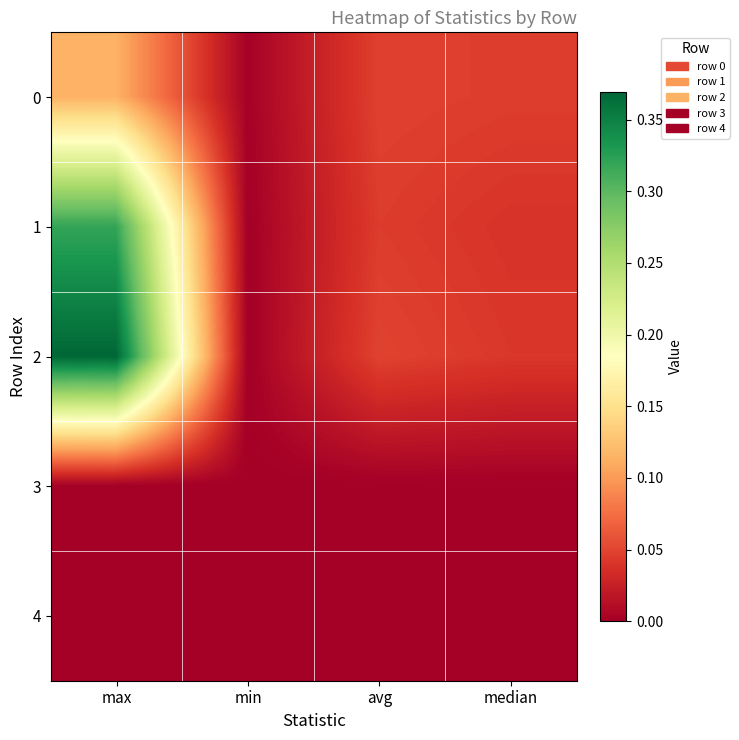

Which series has the widest spread of values?

2